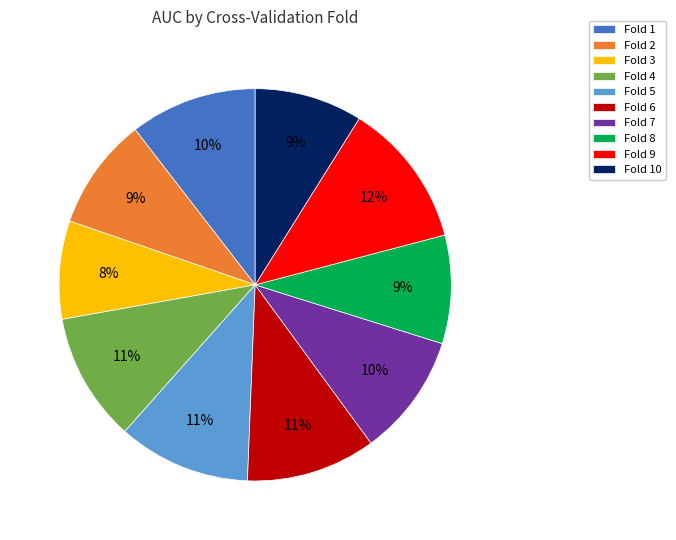

To the nearest percent, what is the average slice percentage?

10%